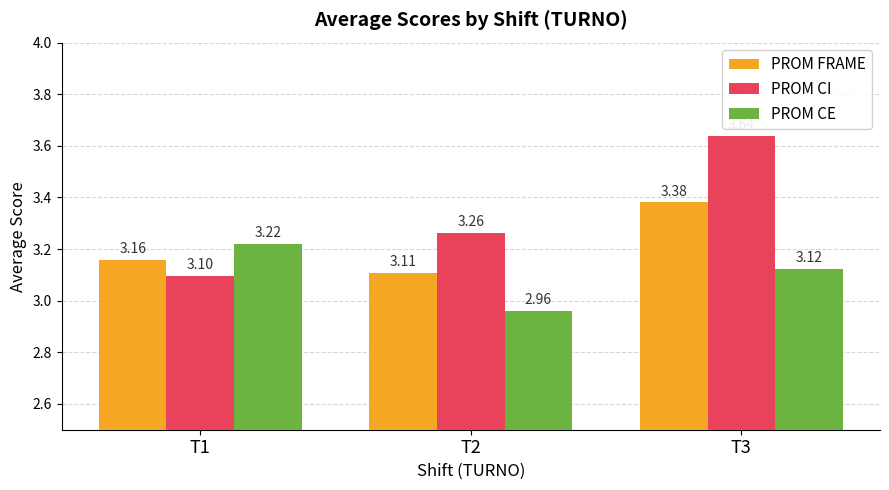

Which category has the lowest value in the PROM CI series?

T1